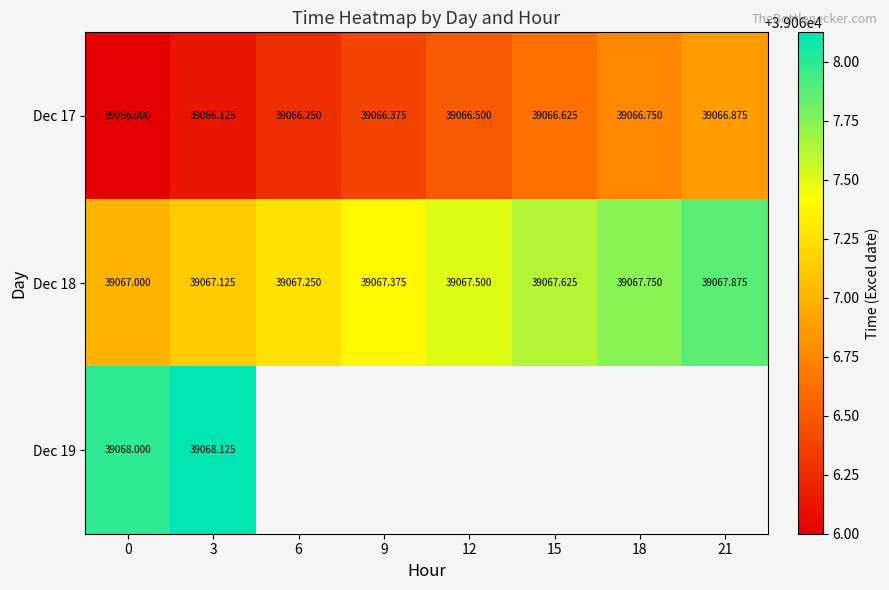

Between 0 and 18, which series saw the biggest shift?

Dec 17